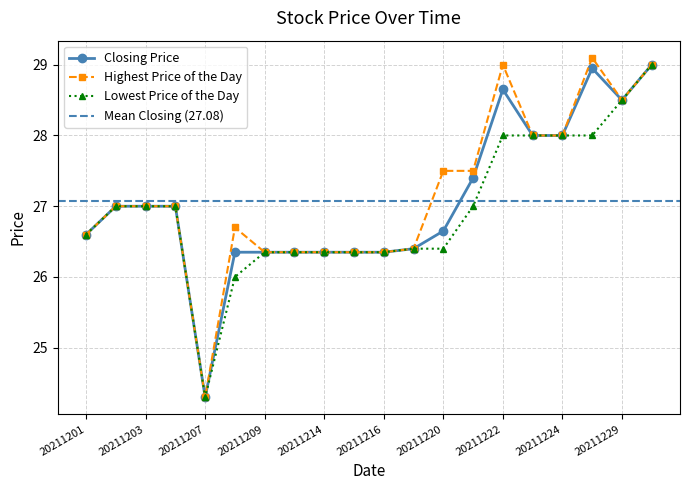

What is the greatest value displayed?

29.1